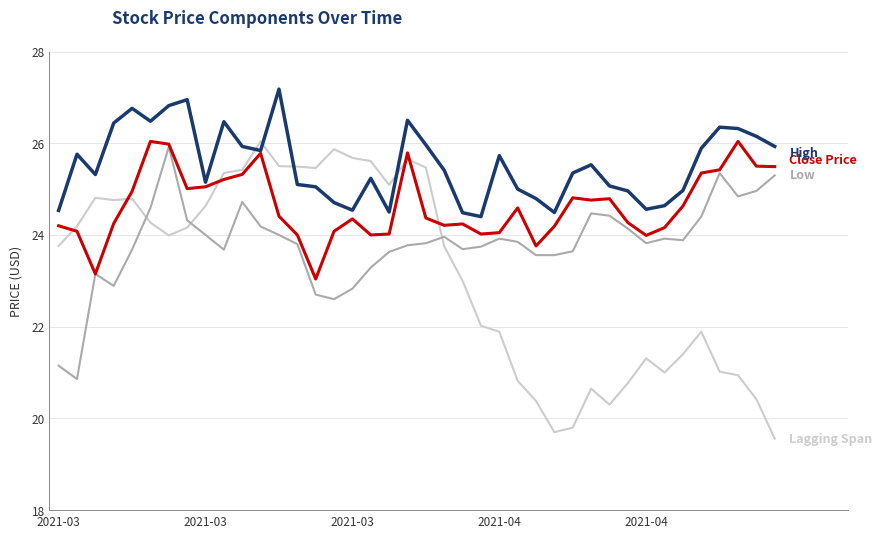

What is the smallest value displayed?

19.6